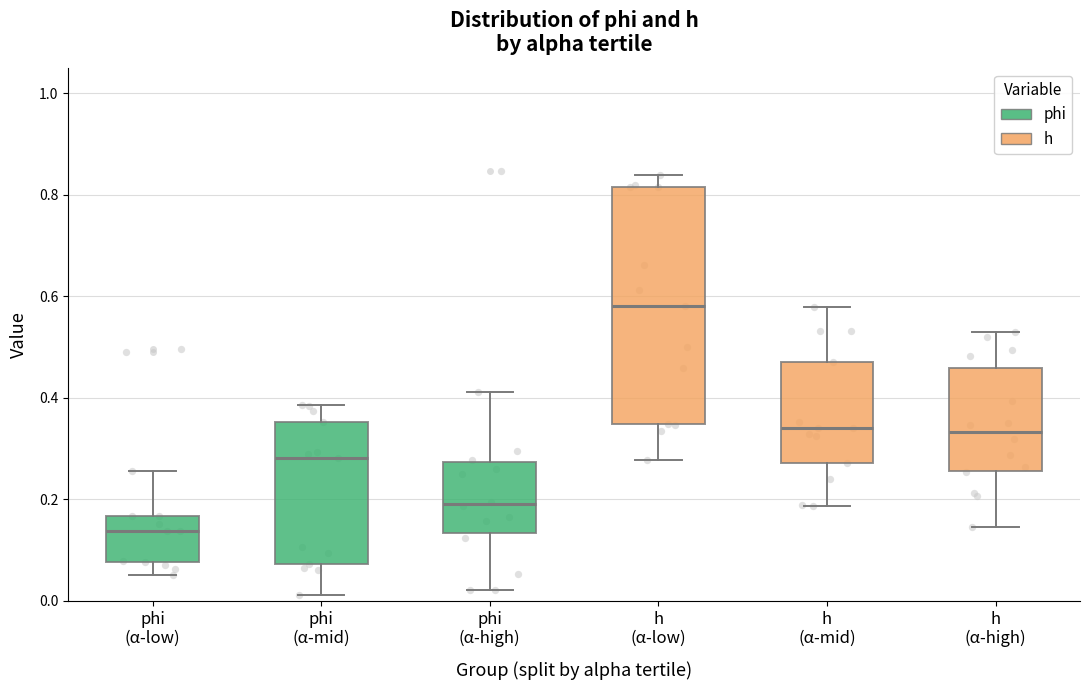

Which box's median line is the highest?

h (α-low)